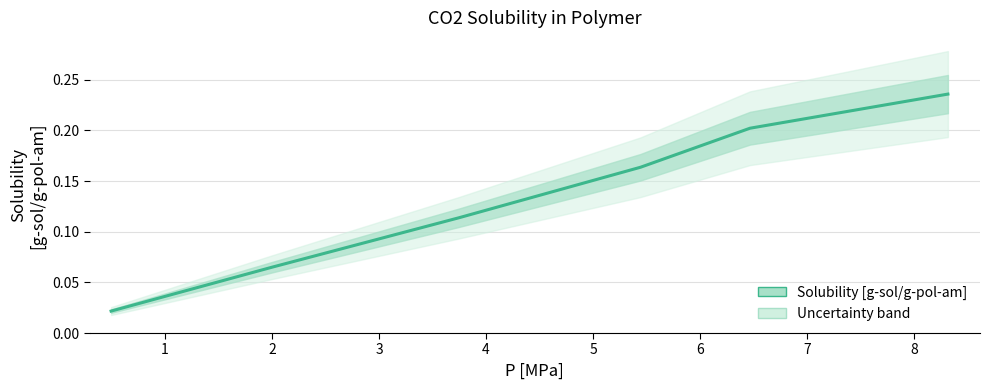

How many lines are shown in the chart?

1